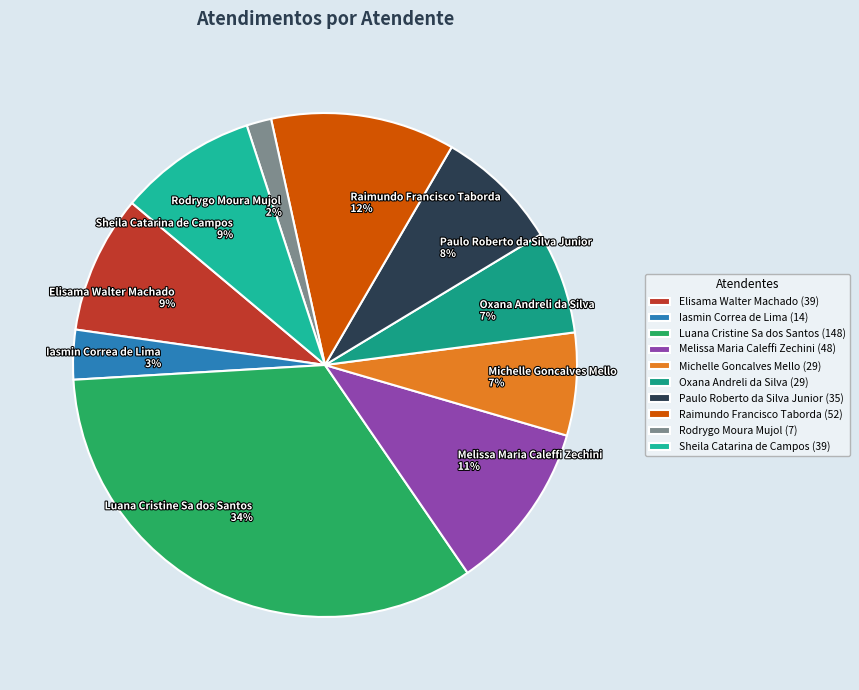

Combined, do Rodrygo Moura Mujol and Paulo Roberto da Silva Junior account for over 50%?

No